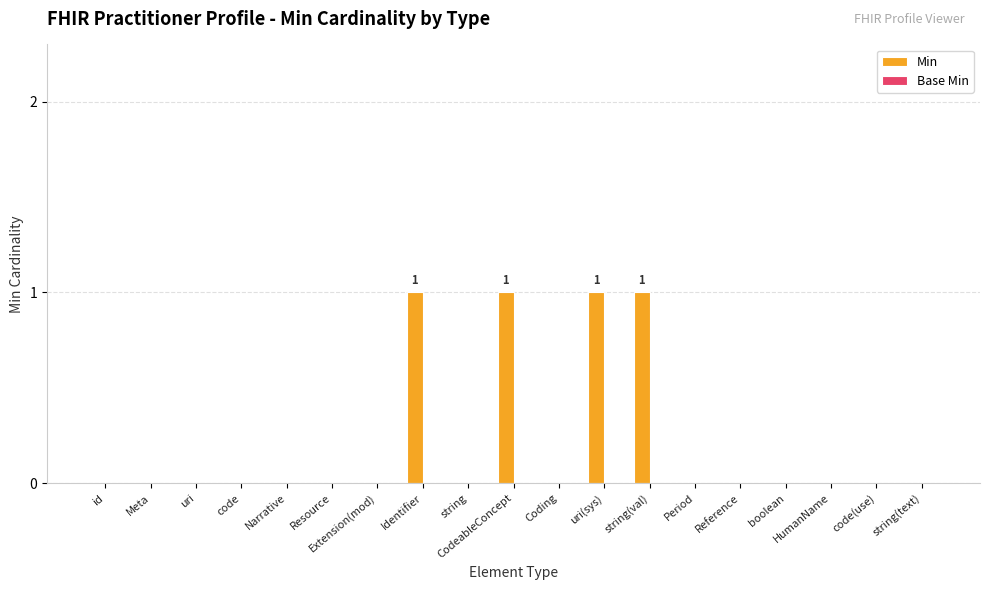

Between uri(sys) and code(use), which is larger?

uri(sys)